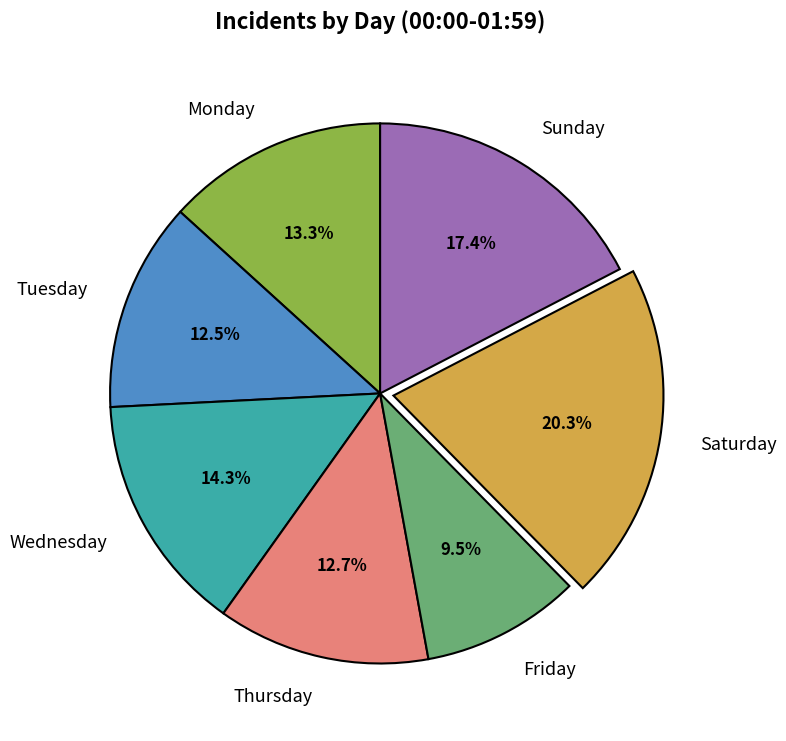

Does Monday account for over 50% of the chart?

No